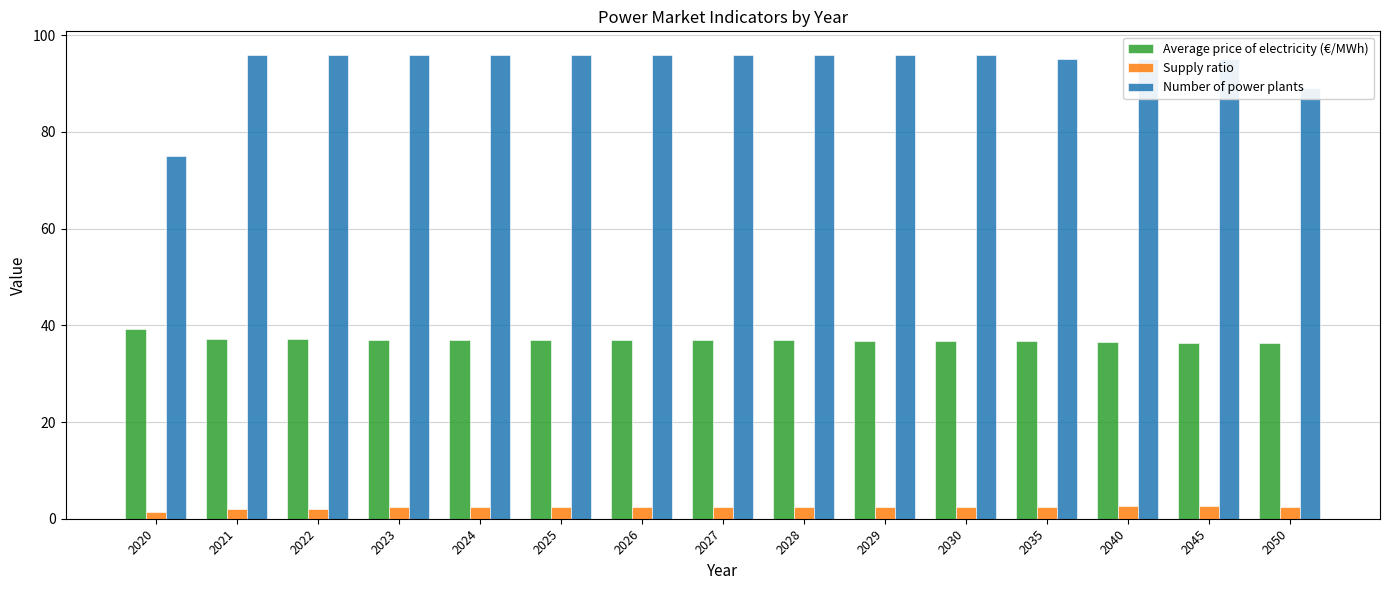

What is the difference between the maximum and second lowest values in the Average price of electricity (€/MWh) series?

2.8